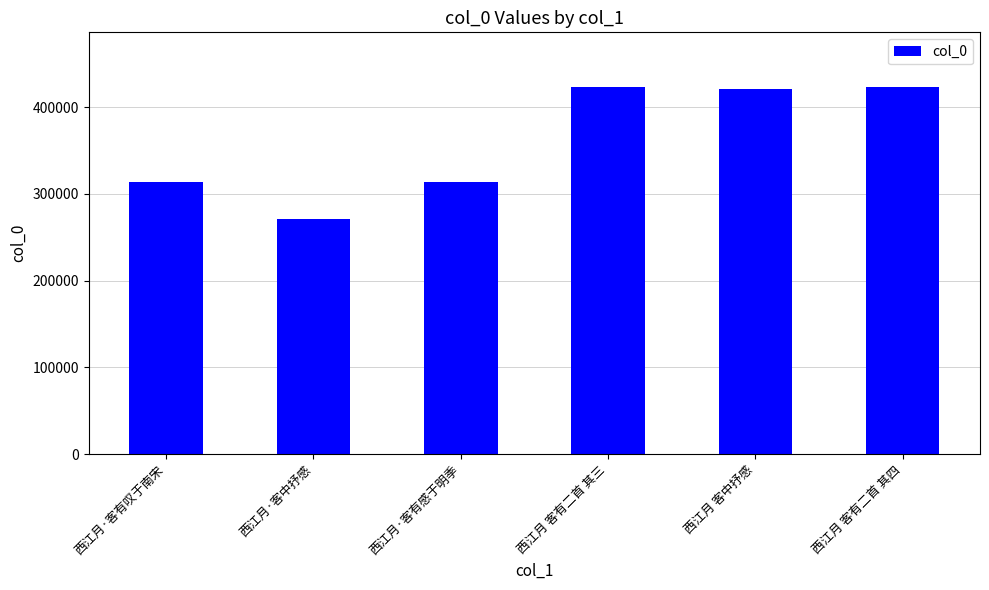

Are the bars horizontal?

No